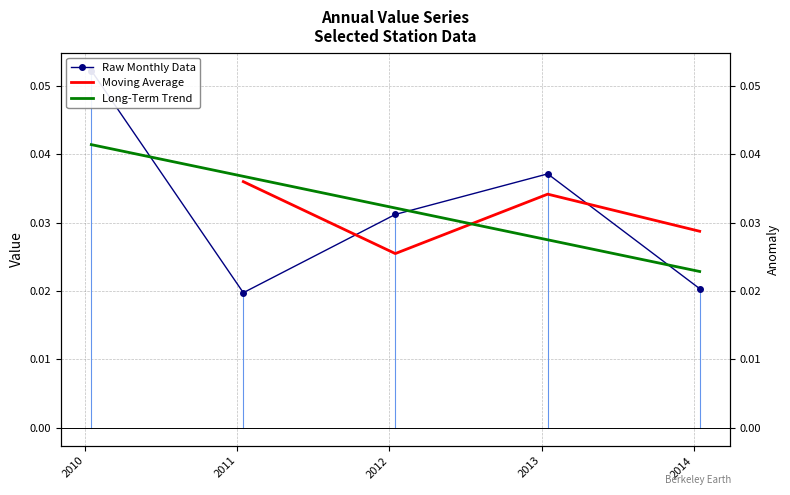

Reading left to right, what are all the values shown in this chart?

2010-01-15=0.1	2011-01-15=0.0	2012-01-15=0.0	2013-01-15=0.0	2014-01-15=0.0